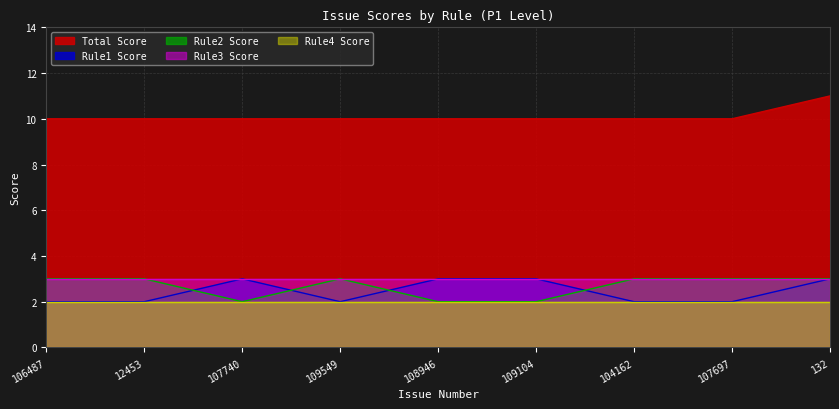

Is the value of total_score at 104162 greater than the value of rule1_score at 132?

Yes